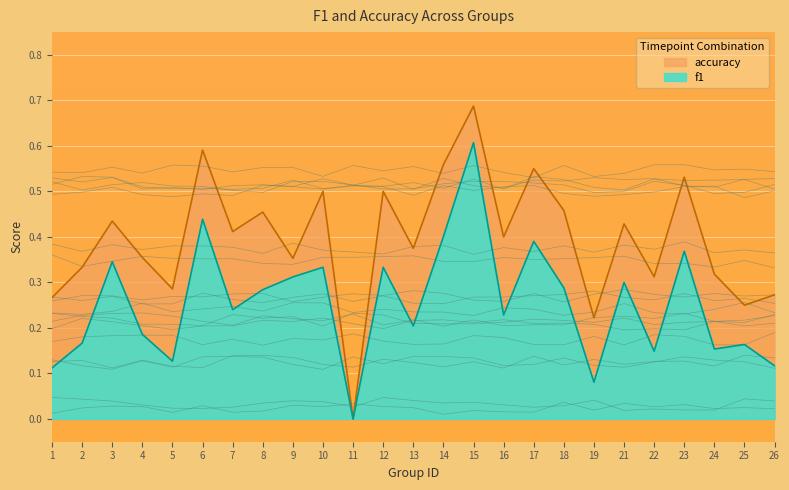

At 1, list the series in order from smallest to largest.

f1, accuracy